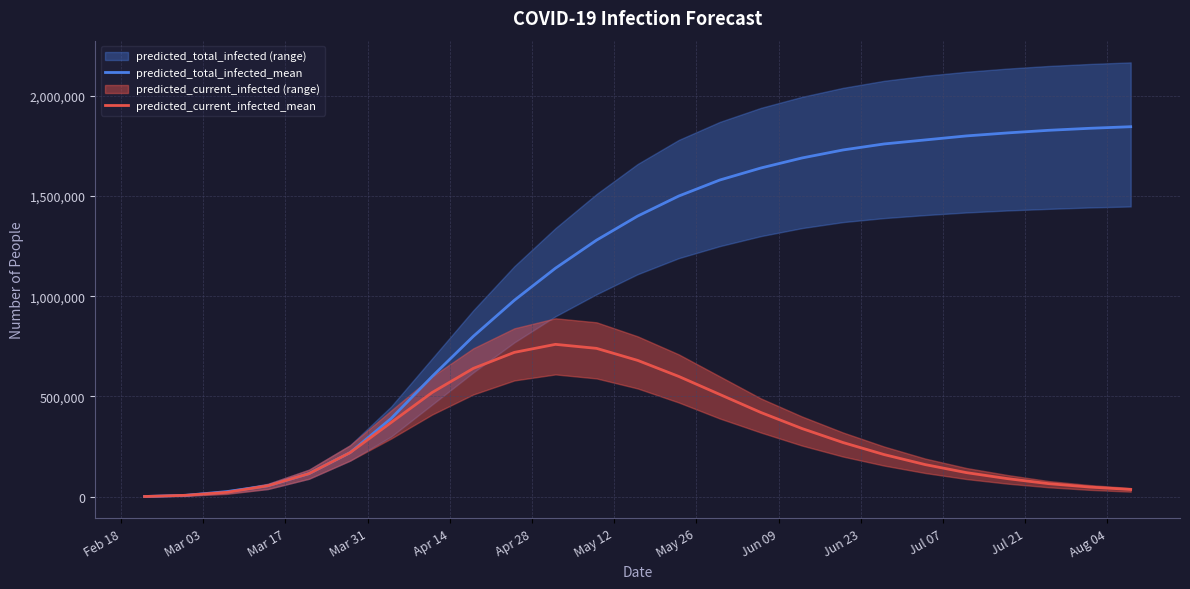

Which series has the largest total across all categories?

predicted_total_infected_mean